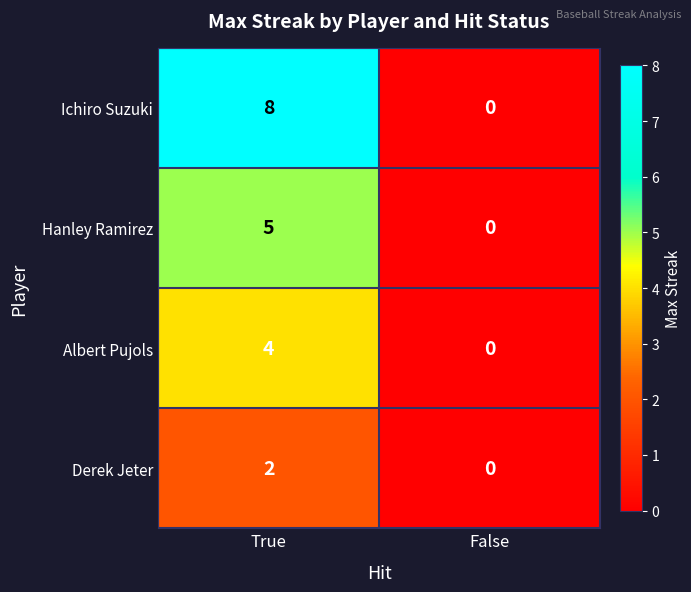

What is the difference between the Albert Pujols values at True and False?

4